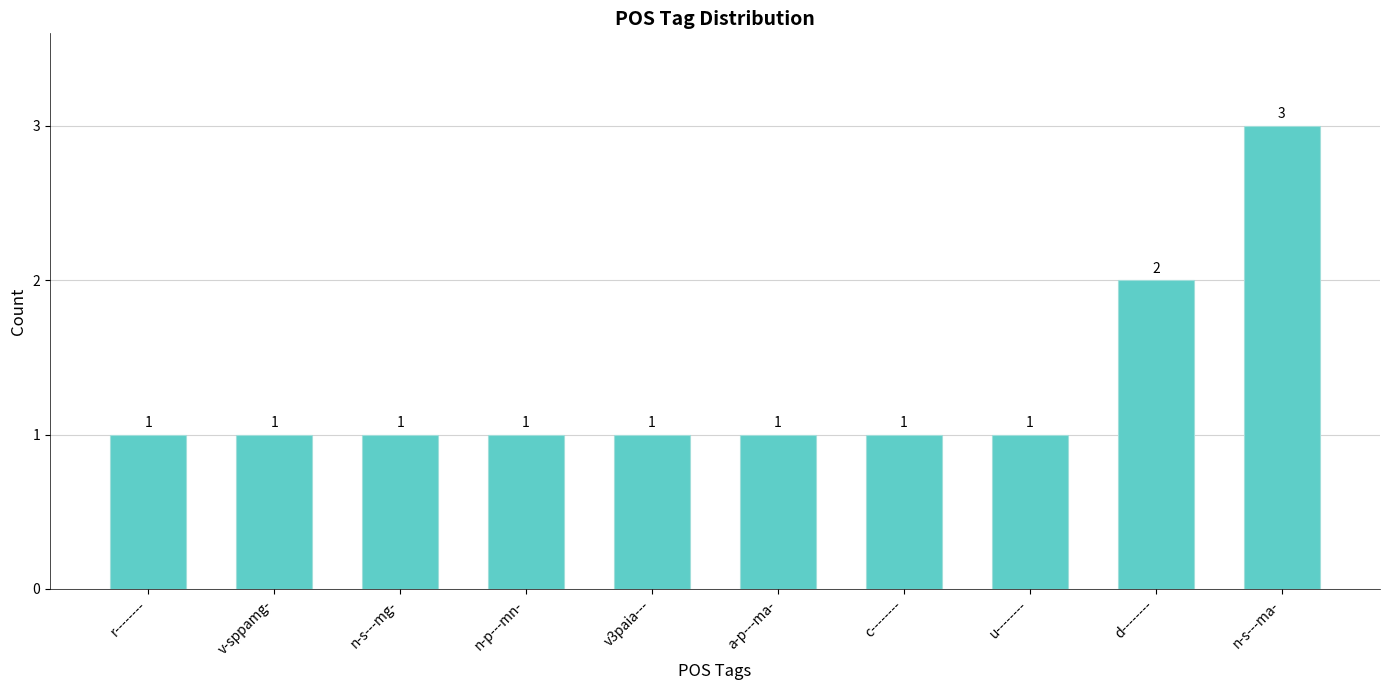

The chart shows a value of 1 at u--------. True or false?

True